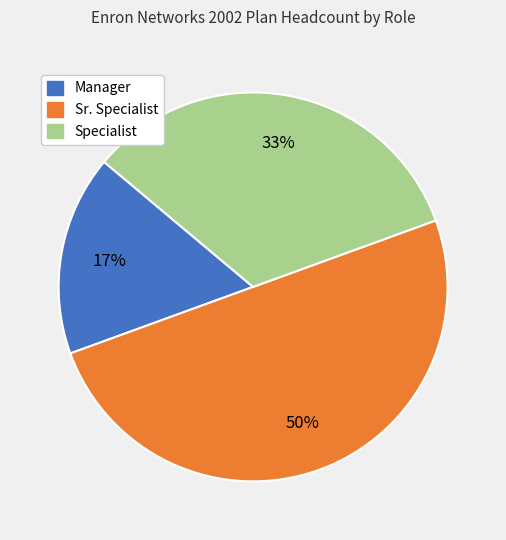

Rank the categories by value from lowest to highest.

Manager, Specialist, Sr. Specialist